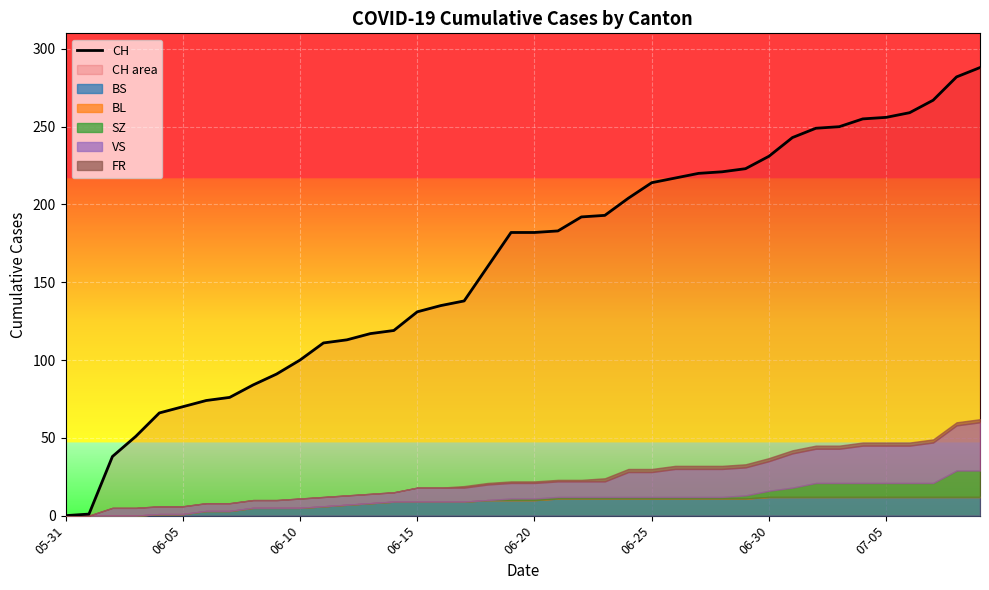

How many lines are shown in the chart?

1